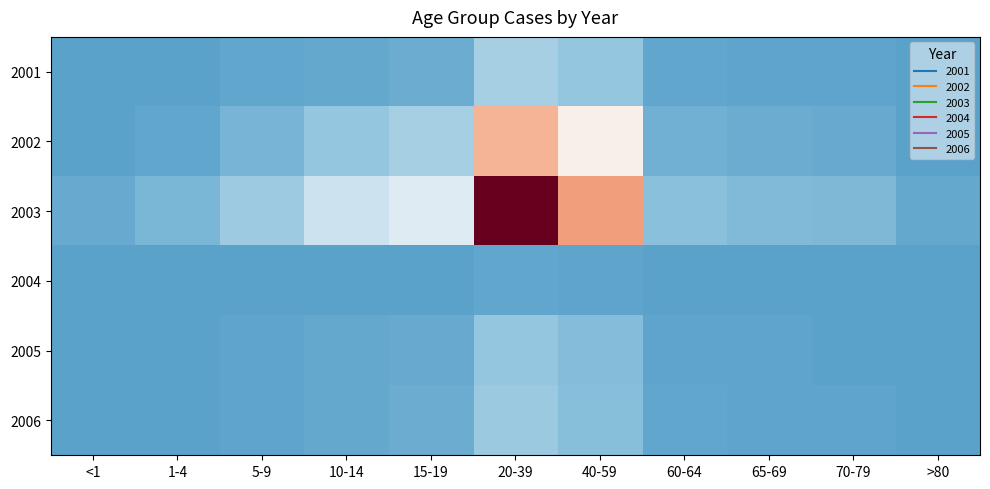

Rank the series by their maximum value, from lowest to highest.

2004, 2005, 2006, 2001, 2002, 2003